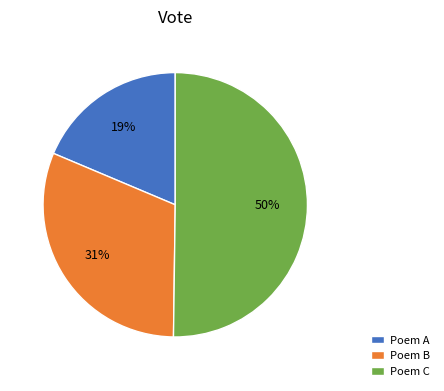

Combined, do Poem C and Poem A account for over 50%?

Yes